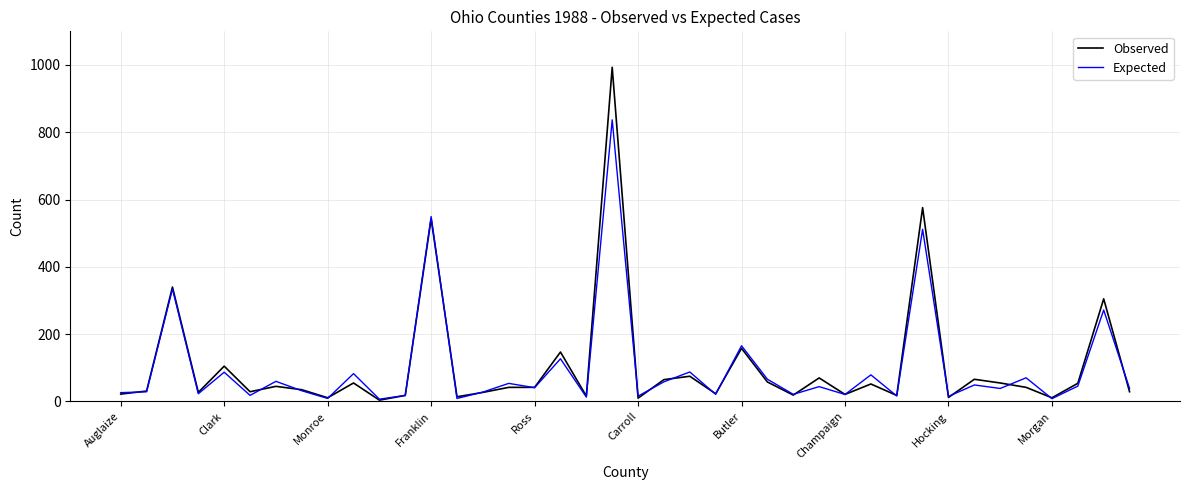

What is the maximum value shown in the chart?

993.0